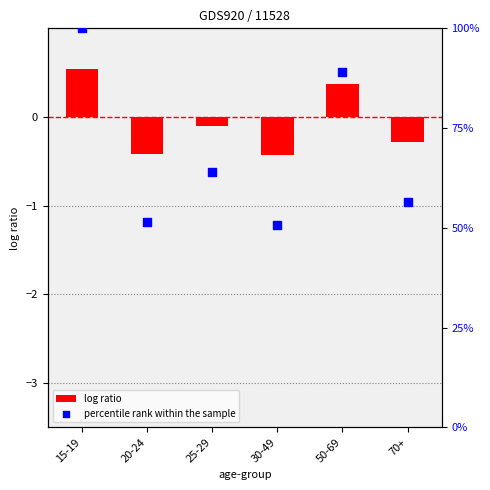

Which series has the widest spread of Y values?

percentile rank within the sample